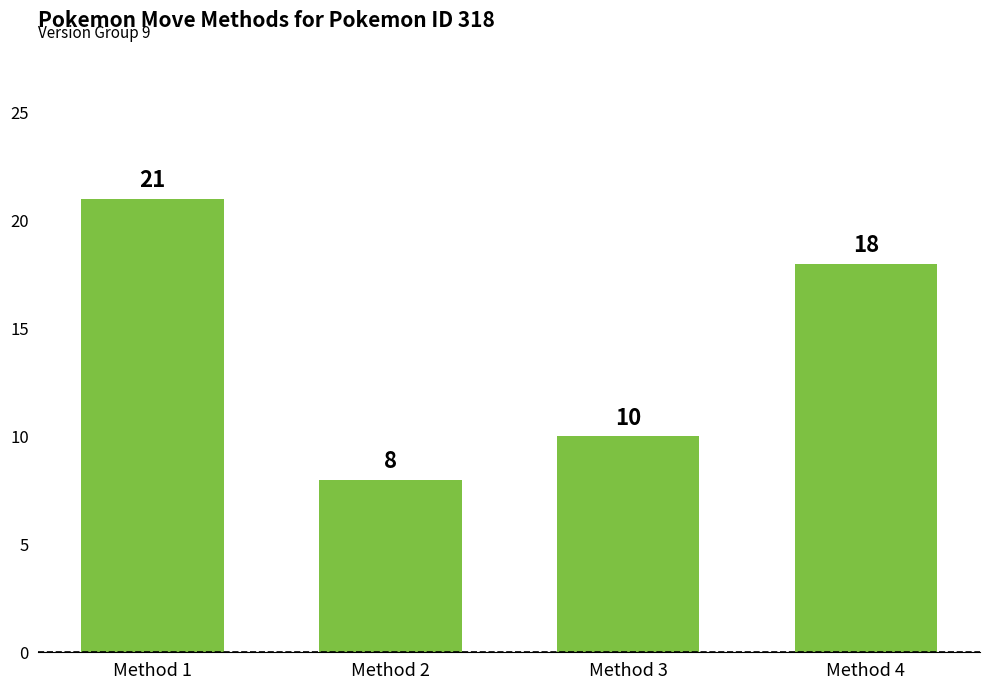

Is it true that the value at Method 3 is 16?

False